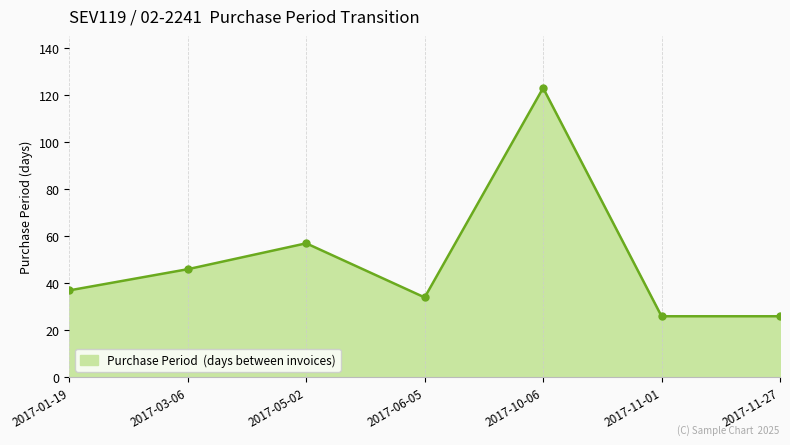

What is the sum of the values at 2017-01-19 and 2017-05-02?

94